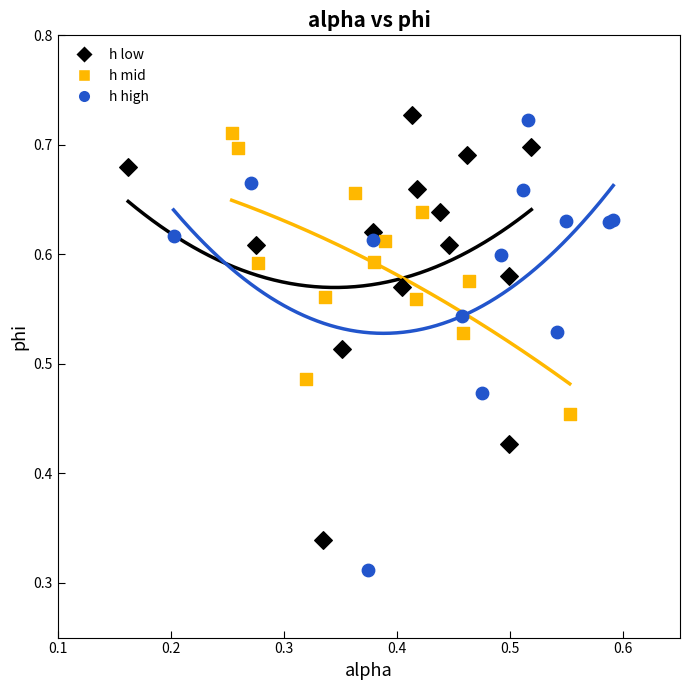

Which series has the widest spread of Y values?

h high